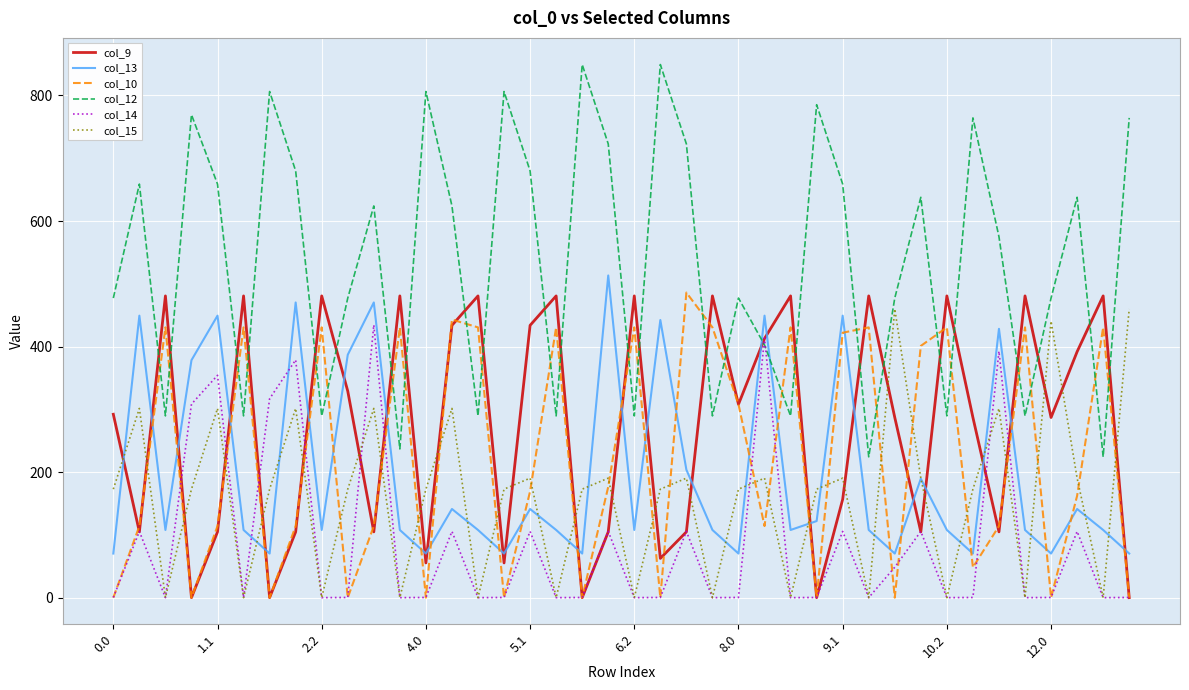

How many times do col_12 and col_10 cross each other?

26